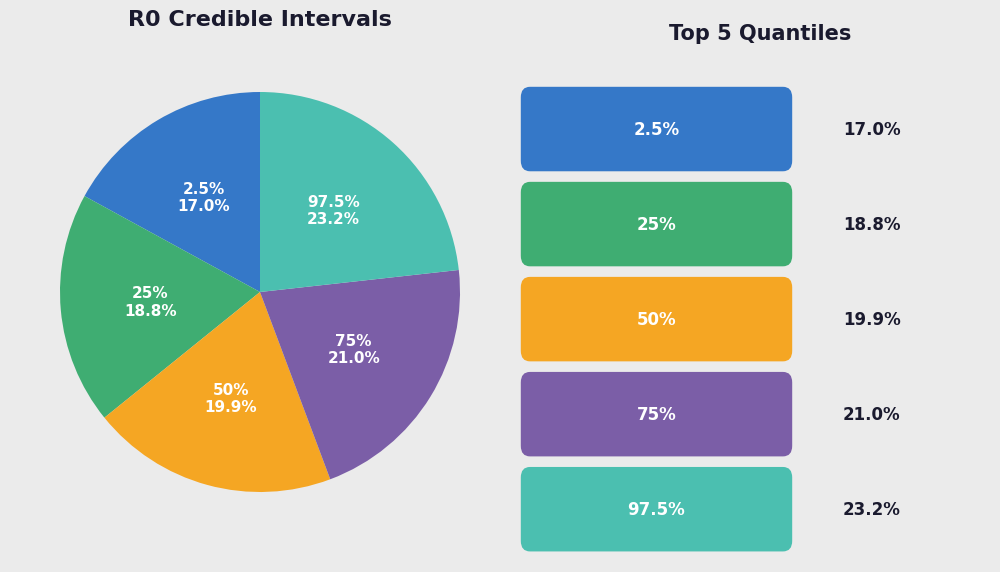

Count the number of slices in the pie.

5